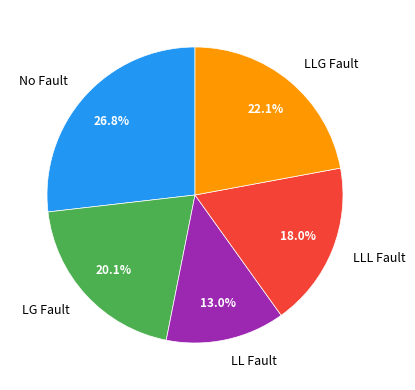

Combined, what portion of the pie is No Fault and LG Fault?

46.9%